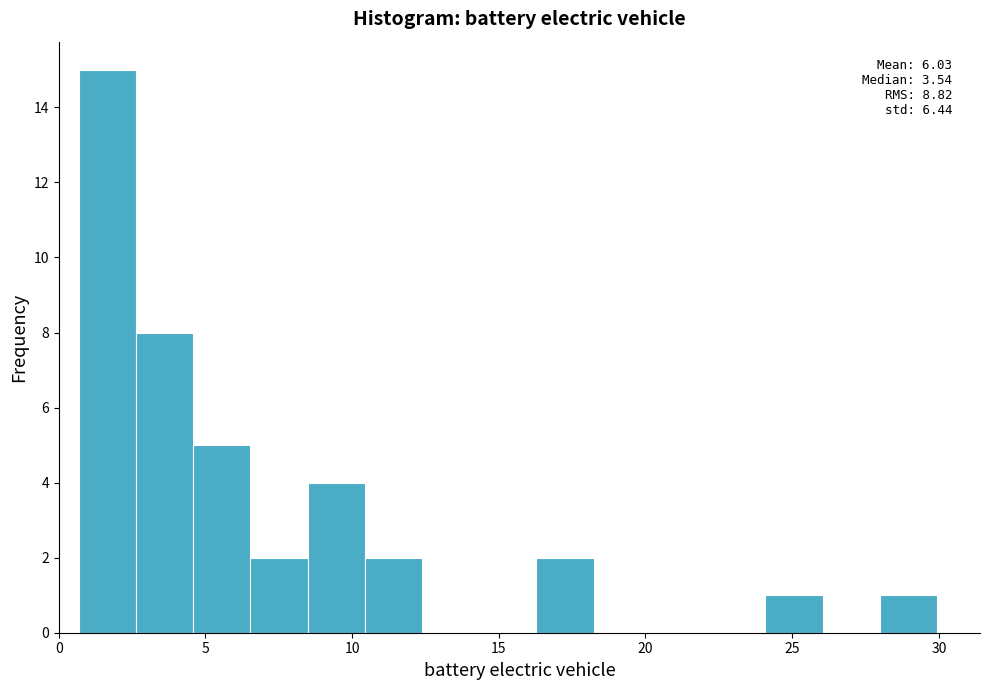

Read against the x-axis, roughly where is the centre of the tallest bar?

1.5